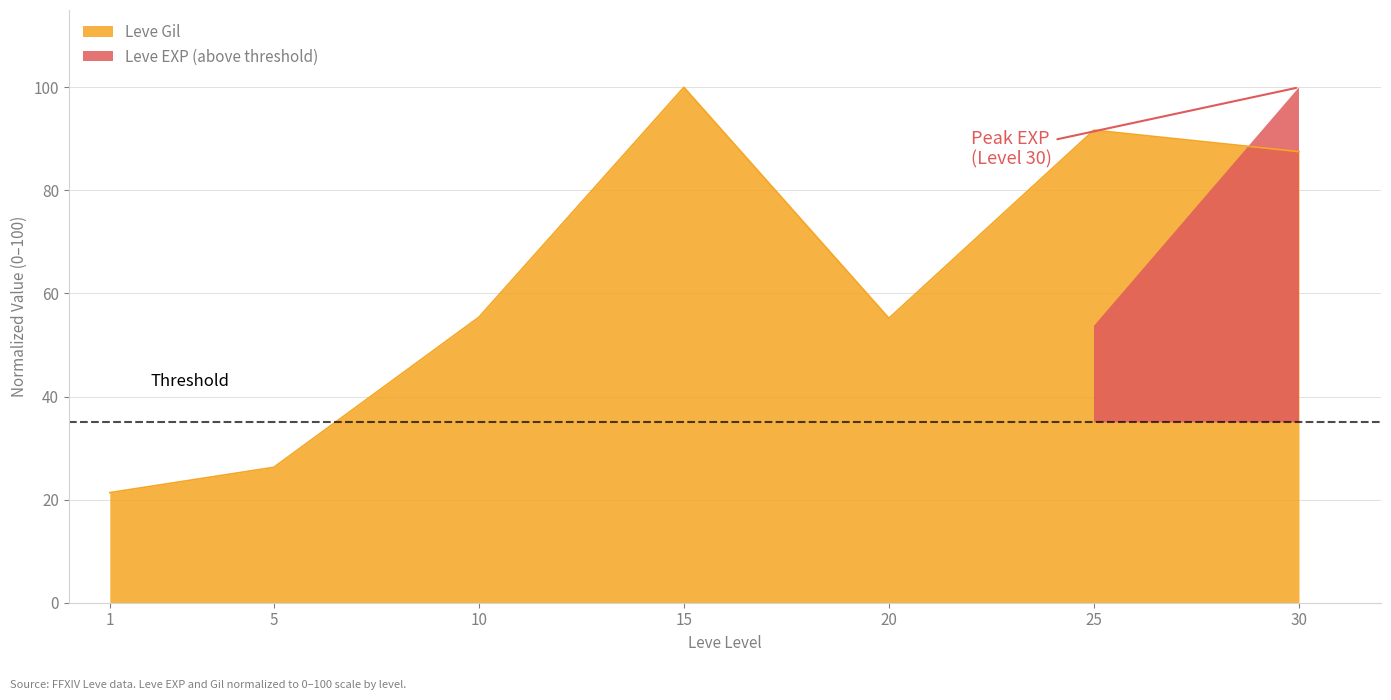

True or false: the data shows 93.8 at 10.

False